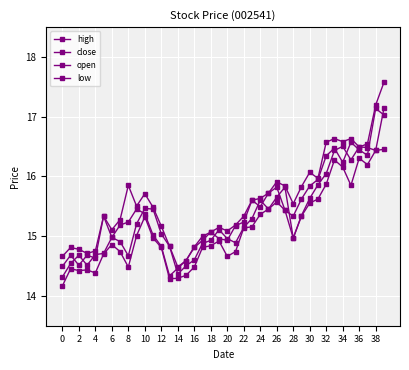

What is the smallest value displayed?

14.2